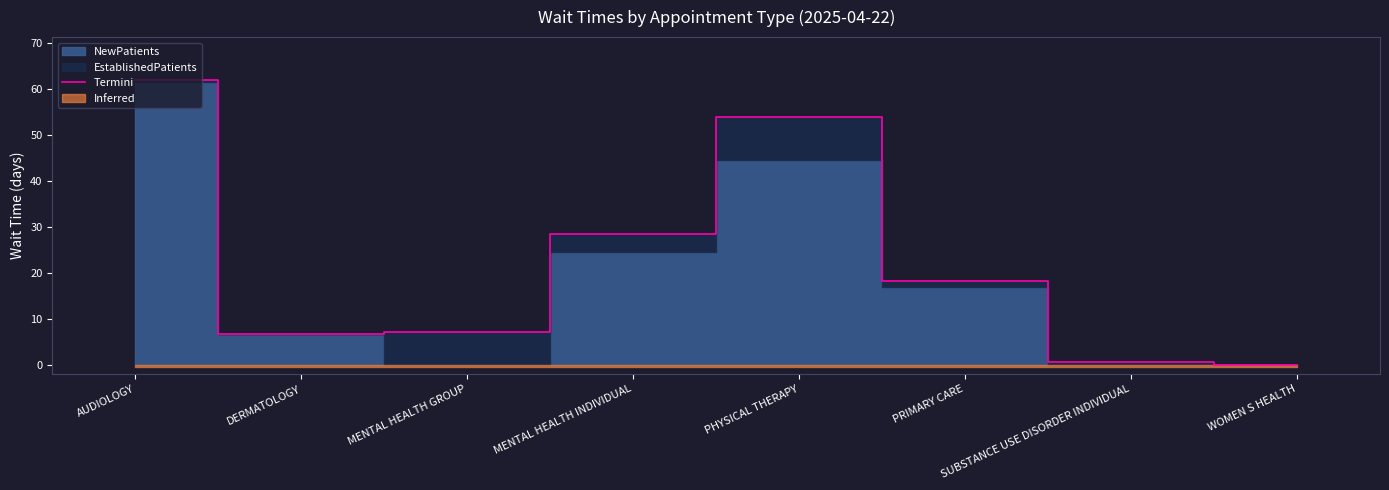

Between MENTAL HEALTH INDIVIDUAL and AUDIOLOGY, which is larger?

AUDIOLOGY